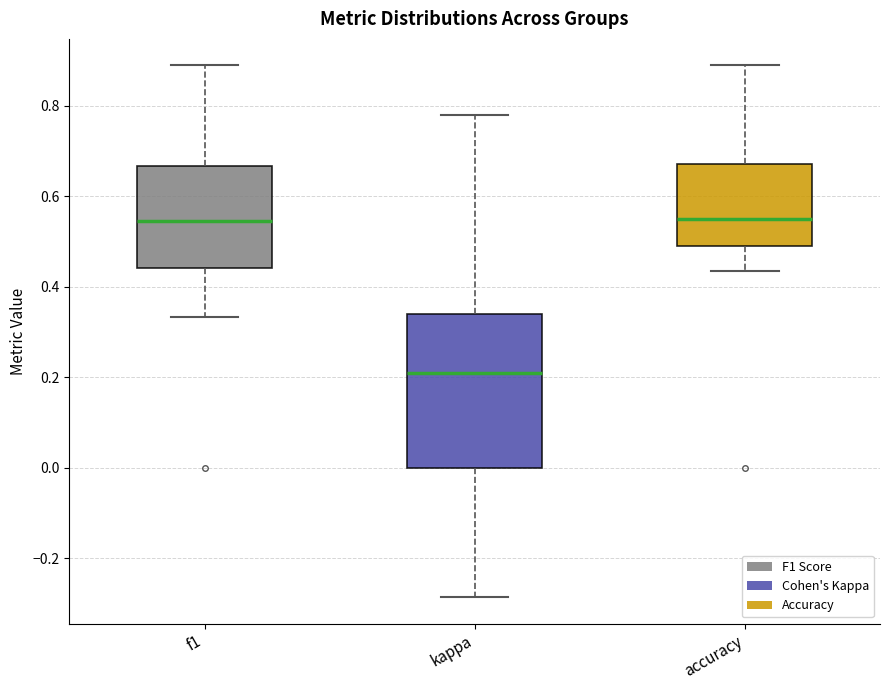

Reading left to right, read every box against the y-axis: the position of its median line, the range the box covers, and the ends of its whiskers. The values are not printed on the chart, so give them approximately, as read against the axis.

f1: median 0.54, box 0.44 to 0.66, whiskers 0.34 to 0.88
kappa: median 0.20, box 0.00 to 0.34, whiskers -0.28 to 0.78
accuracy: median 0.56, box 0.50 to 0.68, whiskers 0.44 to 0.88